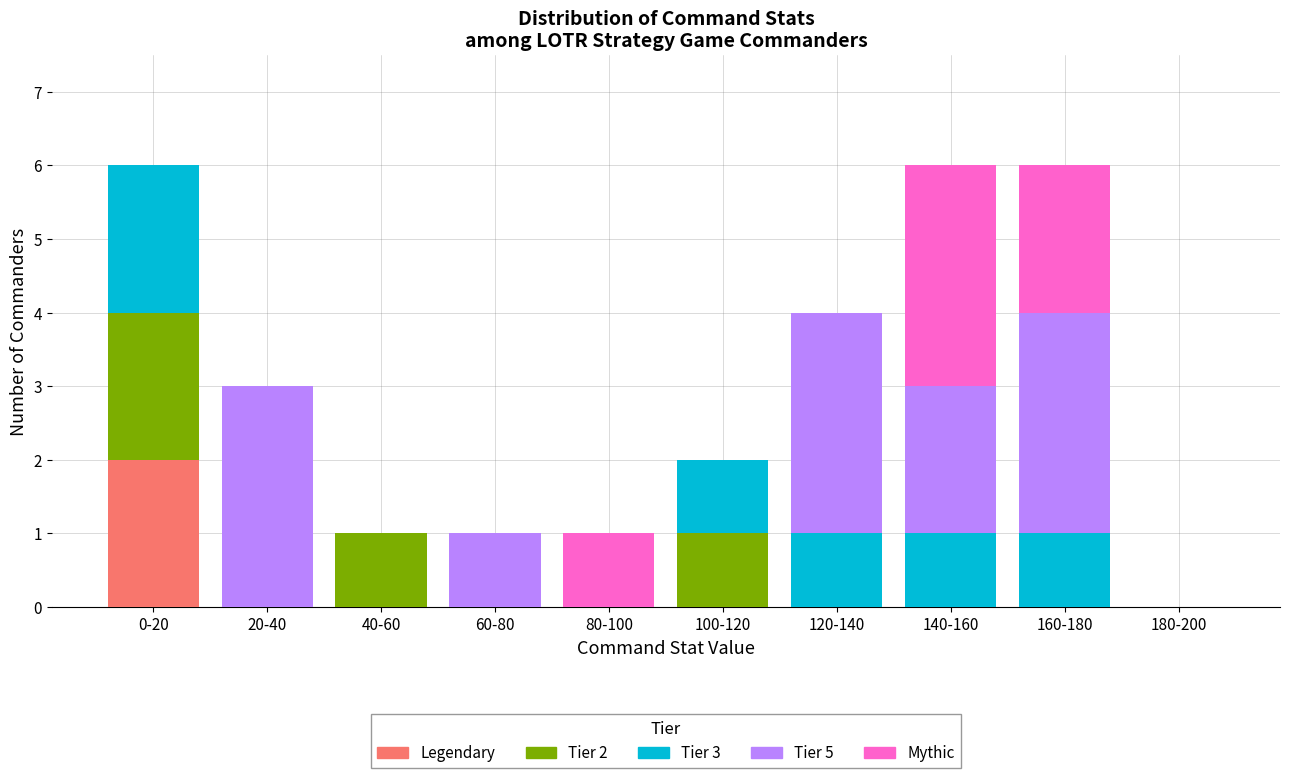

The Legendary series shows 1 at 0-20. True or false?

False